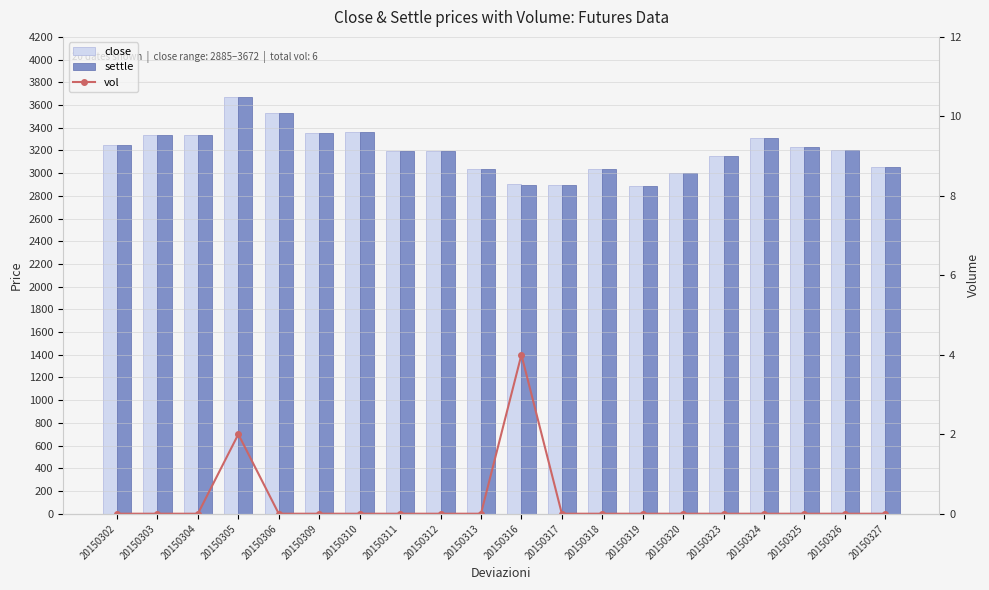

What is the approximate value of close at 20150320, to the nearest 50?

3000